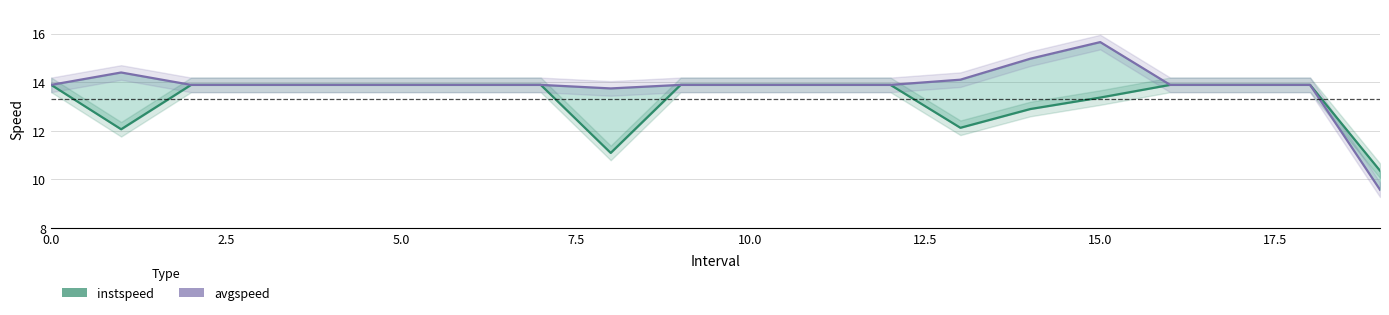

What is the label of the 6th point from the right?

14